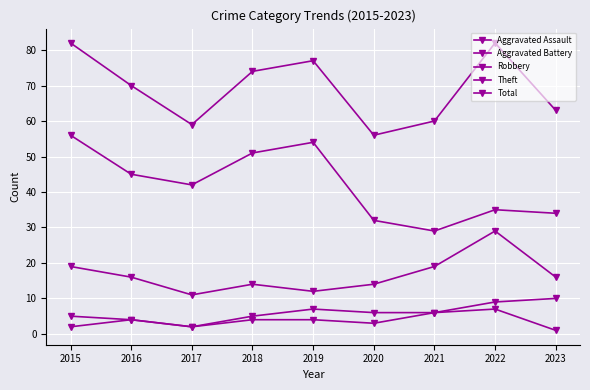

True or false: Total has more than 2 interior local peaks.

False